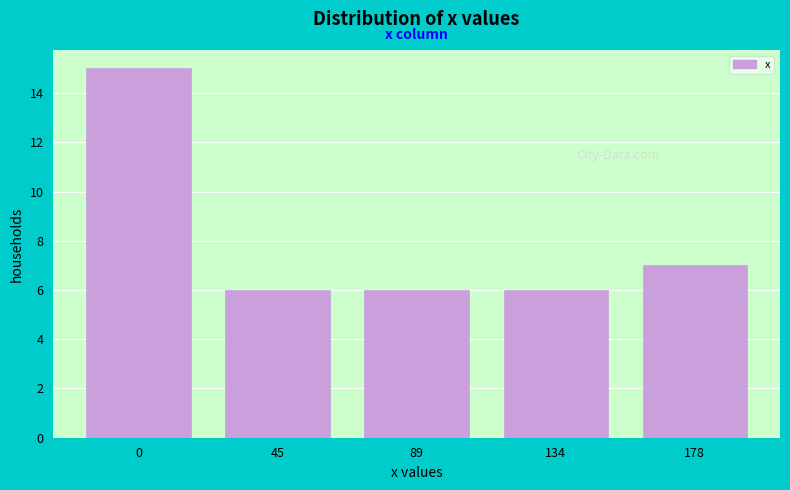

Reading right to left, list all the values displayed in this chart.

178=7	134=6	89=6	45=6	0=15